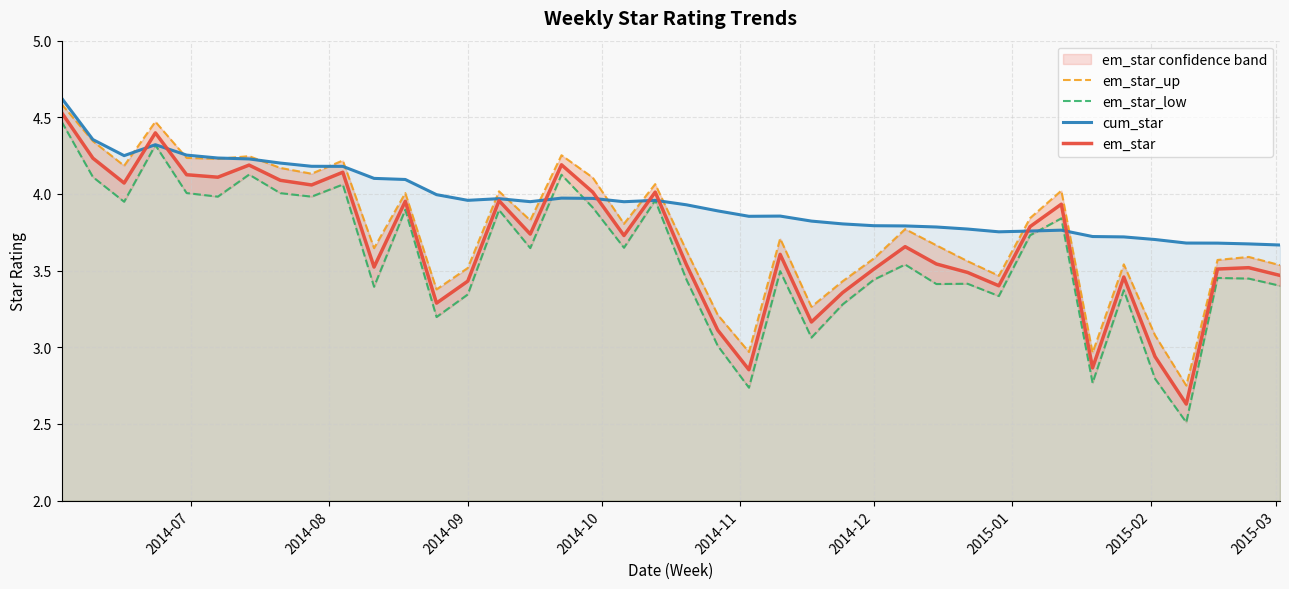

What is the minimum value for em_star?

2.6